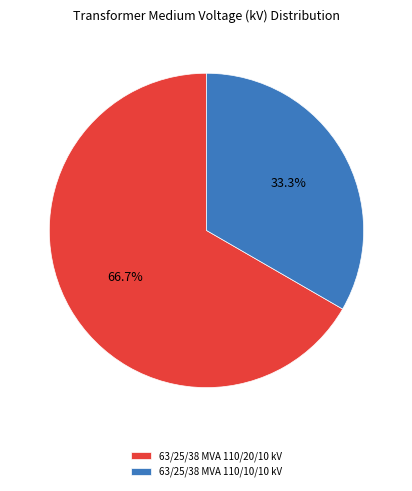

What percentage is NOT represented by 63/25/38 MVA 110/10/10 kV?

66.7%